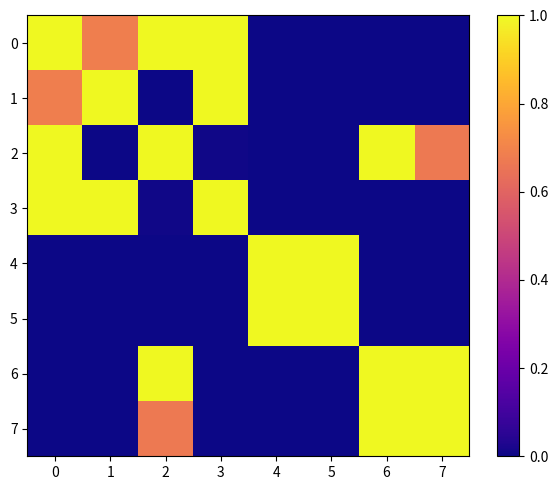

Reading left to right, what are all the values shown in this chart?

0: 0=1.0	1=0.7	2=1.0	3=1.0	4=0.0	5=0.0	6=0.0	7=0.0
1: 0=0.7	1=1.0	2=0.0	3=1.0	4=0.0	5=0.0	6=0.0	7=0.0
2: 0=1.0	1=0.0	2=1.0	3=0.0	4=0.0	5=0.0	6=1.0	7=0.7
3: 0=1.0	1=1.0	2=0.0	3=1.0	4=0.0	5=0.0	6=0.0	7=0.0
4: 0=0.0	1=0.0	2=0.0	3=0.0	4=1.0	5=1.0	6=0.0	7=0.0
5: 0=0.0	1=0.0	2=0.0	3=0.0	4=1.0	5=1.0	6=0.0	7=0.0
6: 0=0.0	1=0.0	2=1.0	3=0.0	4=0.0	5=0.0	6=1.0	7=1.0
7: 0=0.0	1=0.0	2=0.7	3=0.0	4=0.0	5=0.0	6=1.0	7=1.0